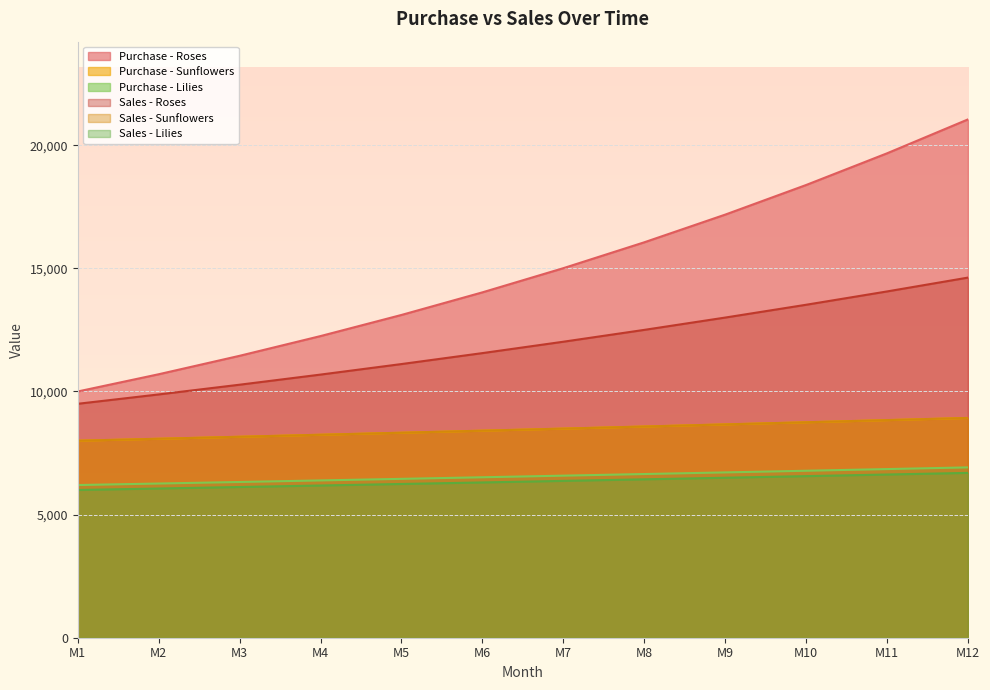

Which category has the lowest value in the Sales - Sunflowers series?

M1